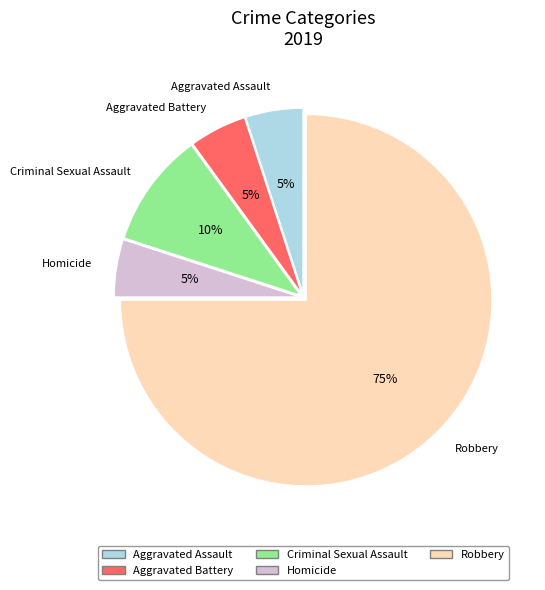

How many slices are in this pie chart?

5